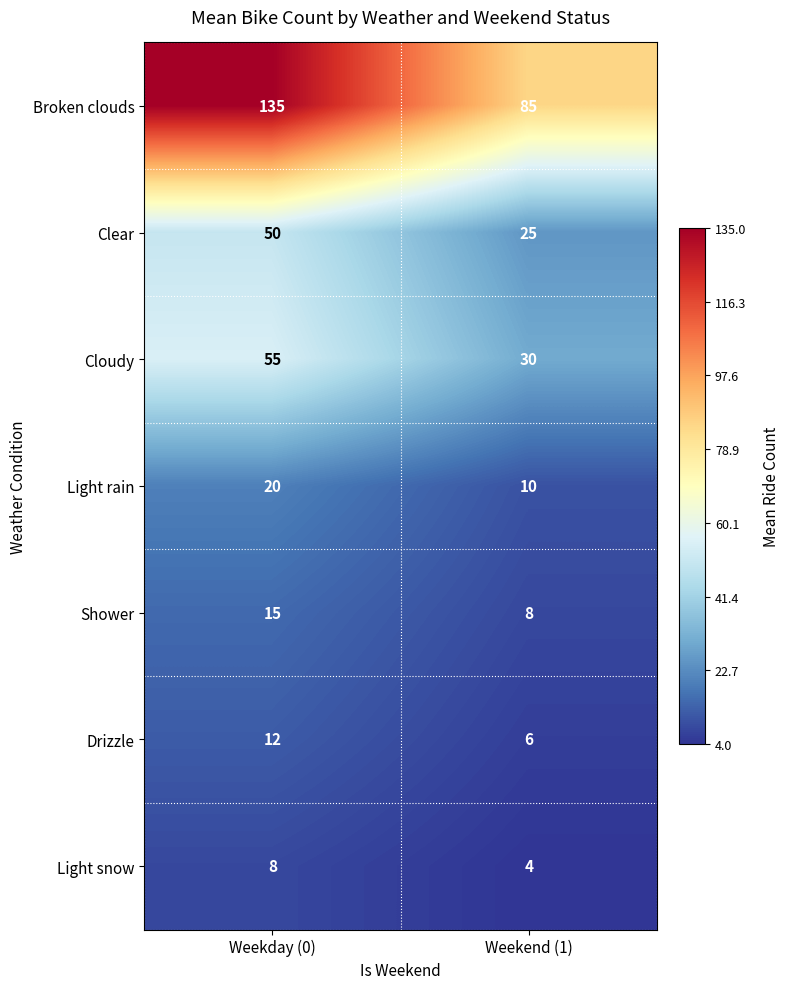

Reading left to right, transcribe all the data shown in this chart.

Broken clouds: Weekday (0)=135	Weekend (1)=85
Clear: Weekday (0)=50	Weekend (1)=25
Cloudy: Weekday (0)=55	Weekend (1)=30
Light rain: Weekday (0)=20	Weekend (1)=10
Shower: Weekday (0)=15	Weekend (1)=8
Drizzle: Weekday (0)=12	Weekend (1)=6
Light snow: Weekday (0)=8	Weekend (1)=4